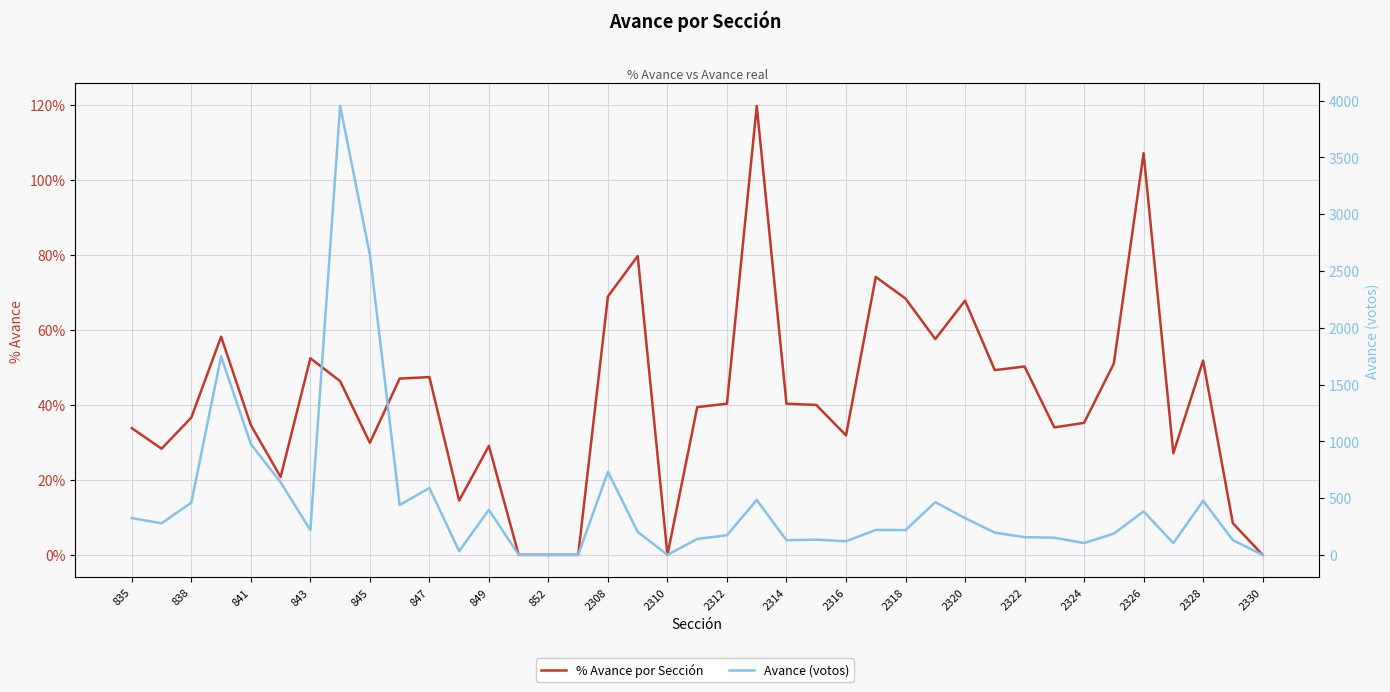

What is the difference between the highest and lowest values at 2326?

381.9